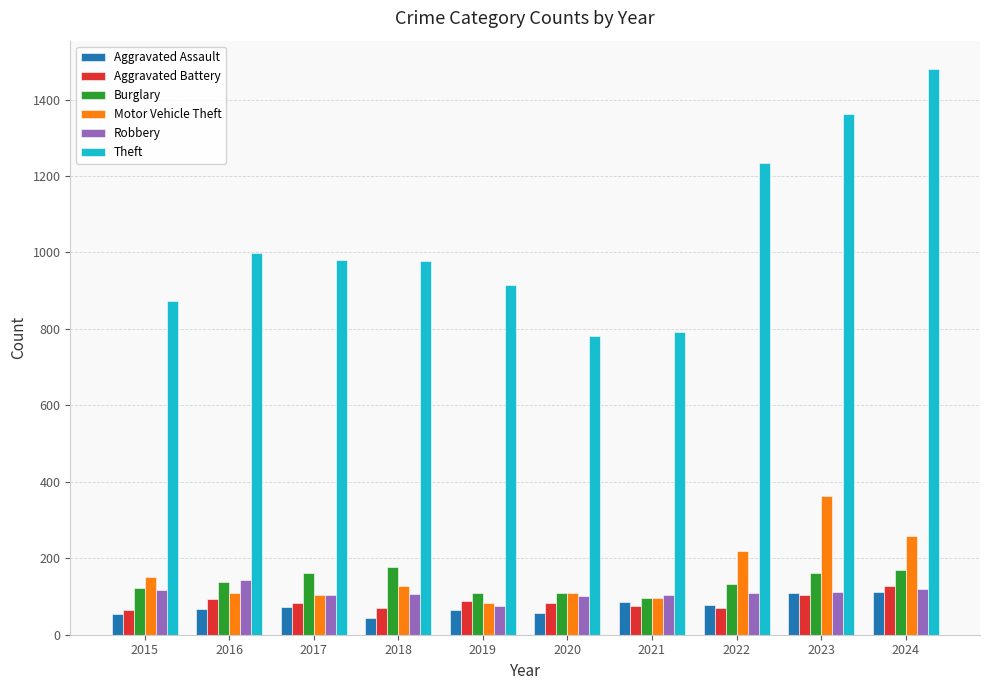

What is the sum of all Motor Vehicle Theft values?

1623